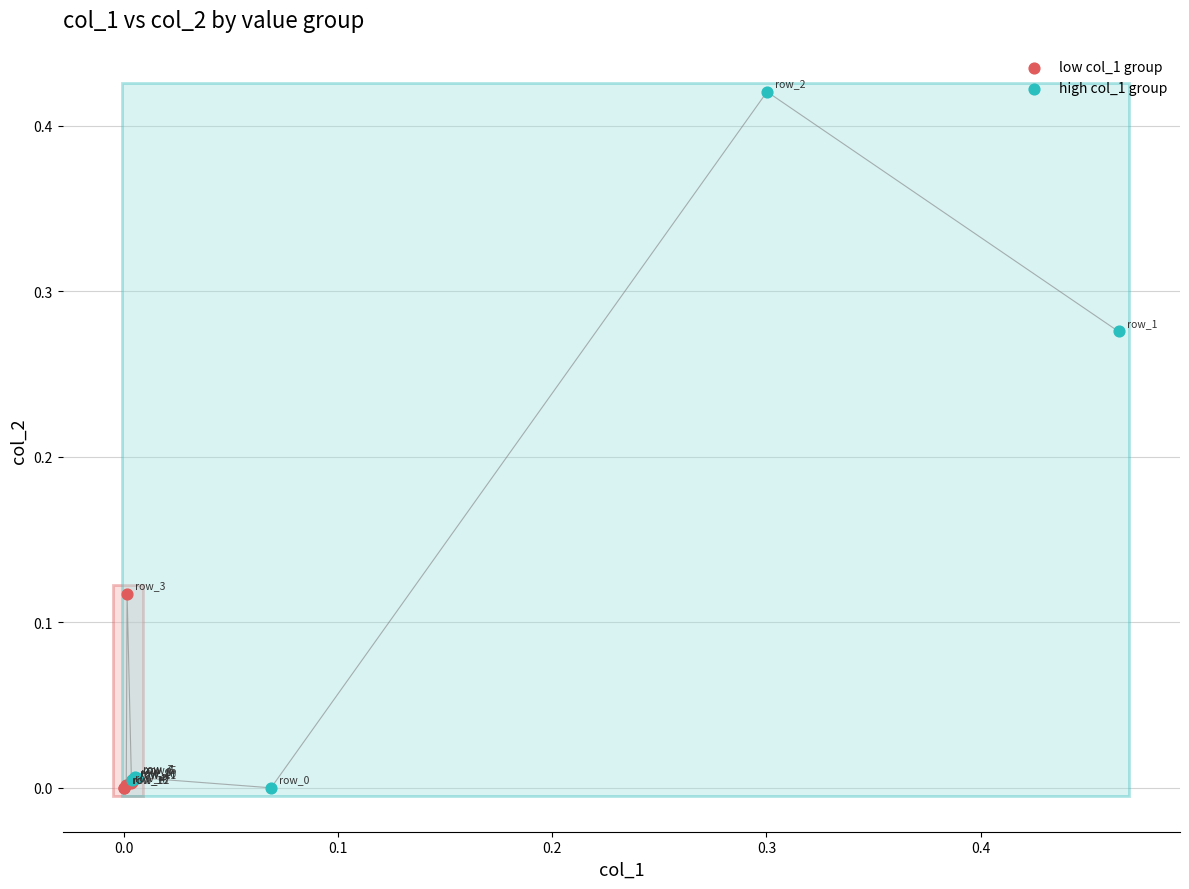

What are all the series names shown in the legend?

low col_1 group, high col_1 group